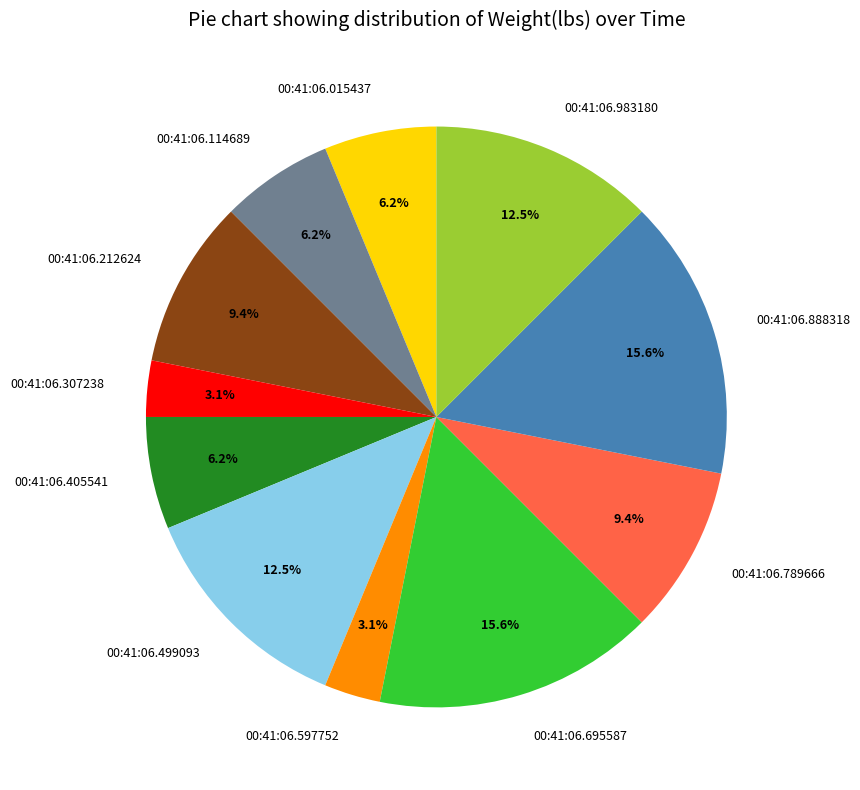

How many segments does this pie chart have?

11